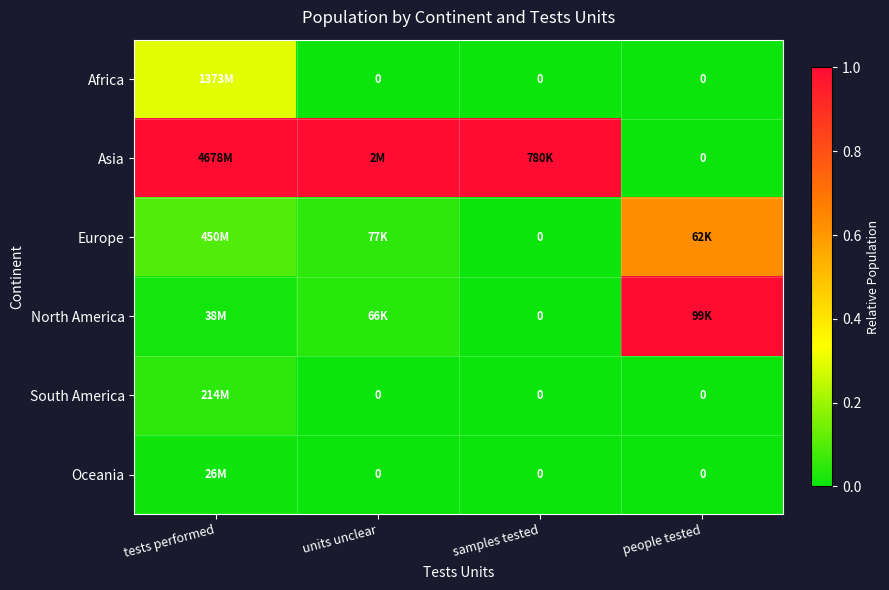

At units unclear, list the series in order from smallest to largest.

Africa, South America, Oceania, North America, Europe, Asia